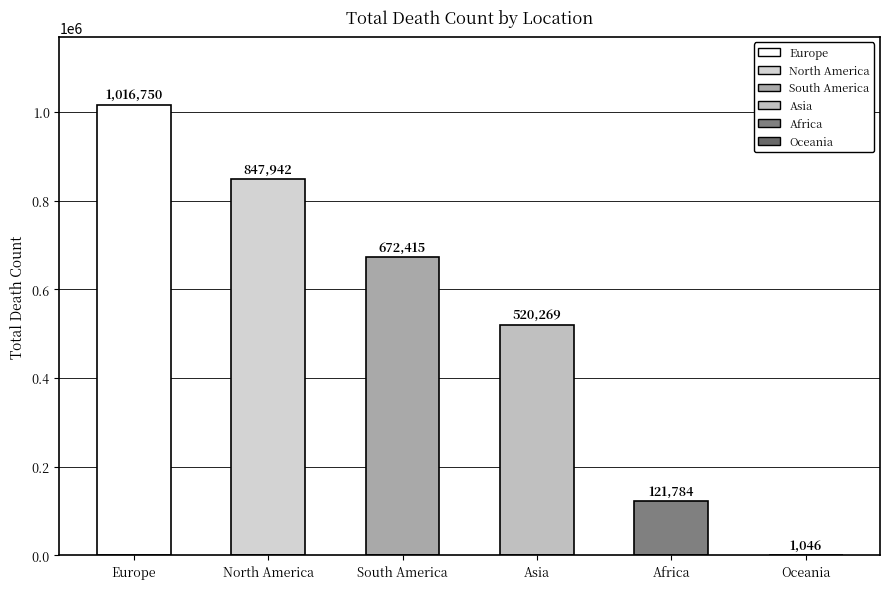

Reading left to right, list all the values displayed in this chart.

1016750	847942	672415	520269	121784	1046